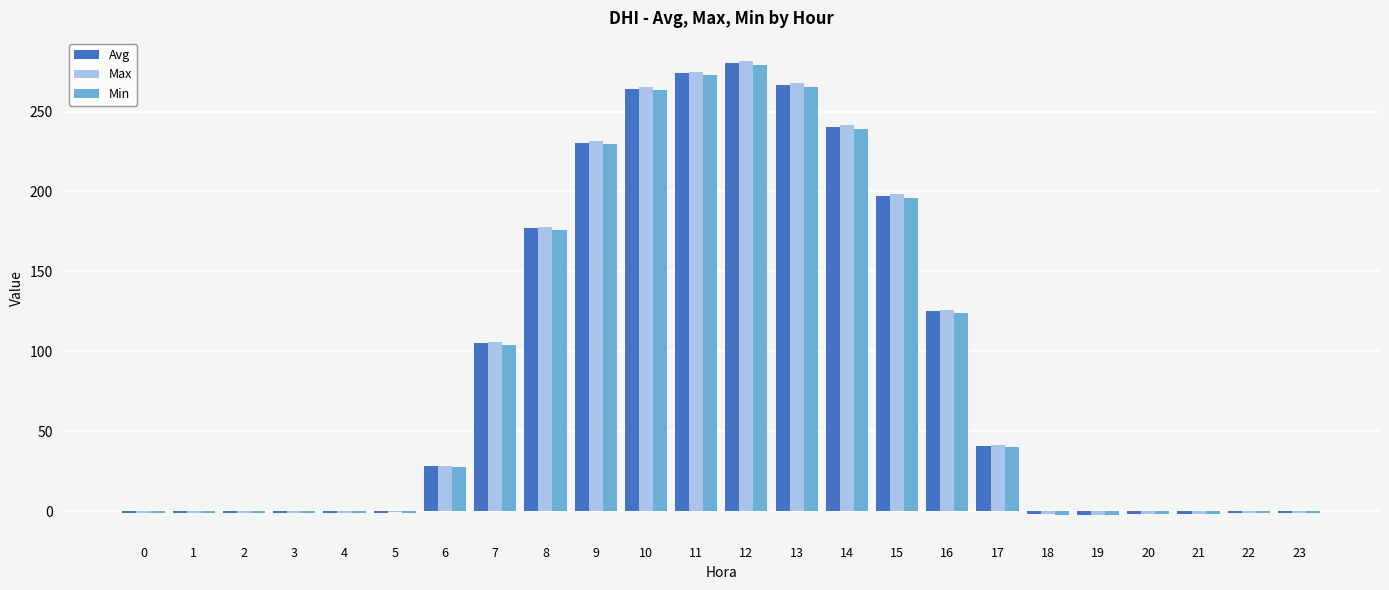

What is the maximum value for Max?

281.8